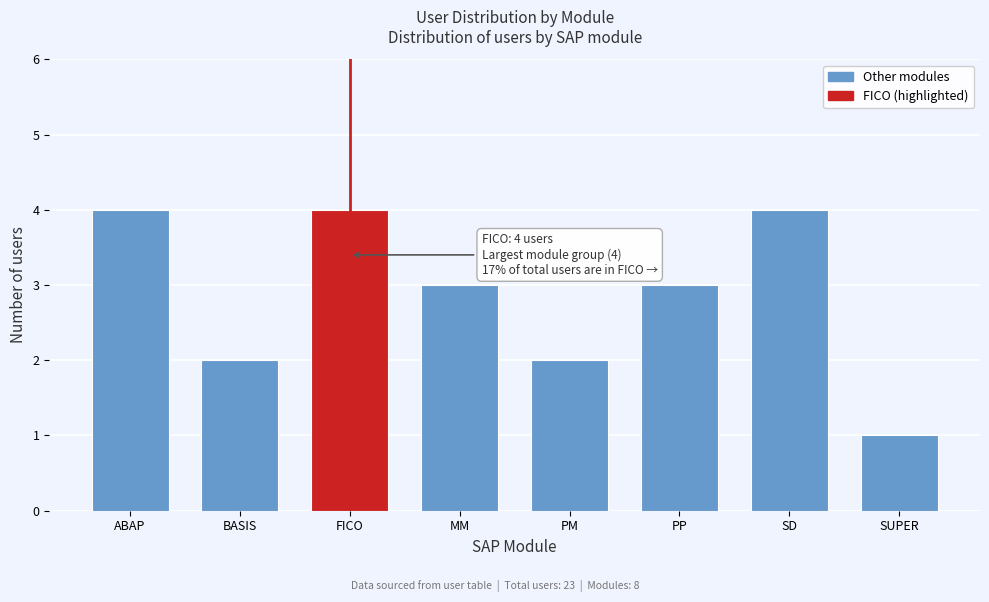

Reading right to left, extract all data points from this chart.

1	4	3	2	3	4	2	4